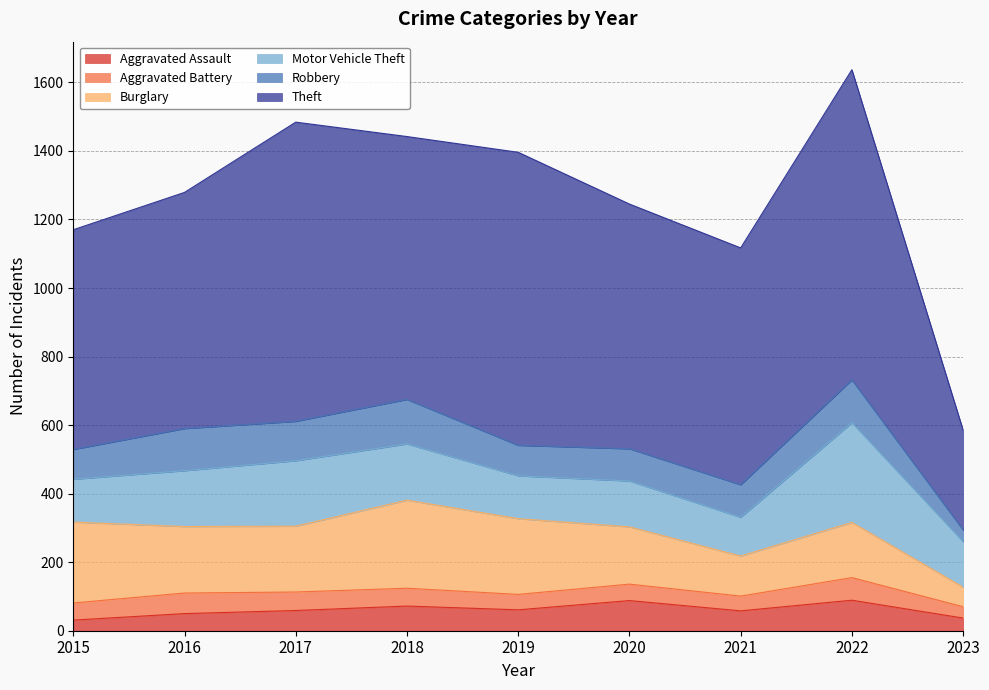

What is the value of the Burglary point at the 8th from the left?

161